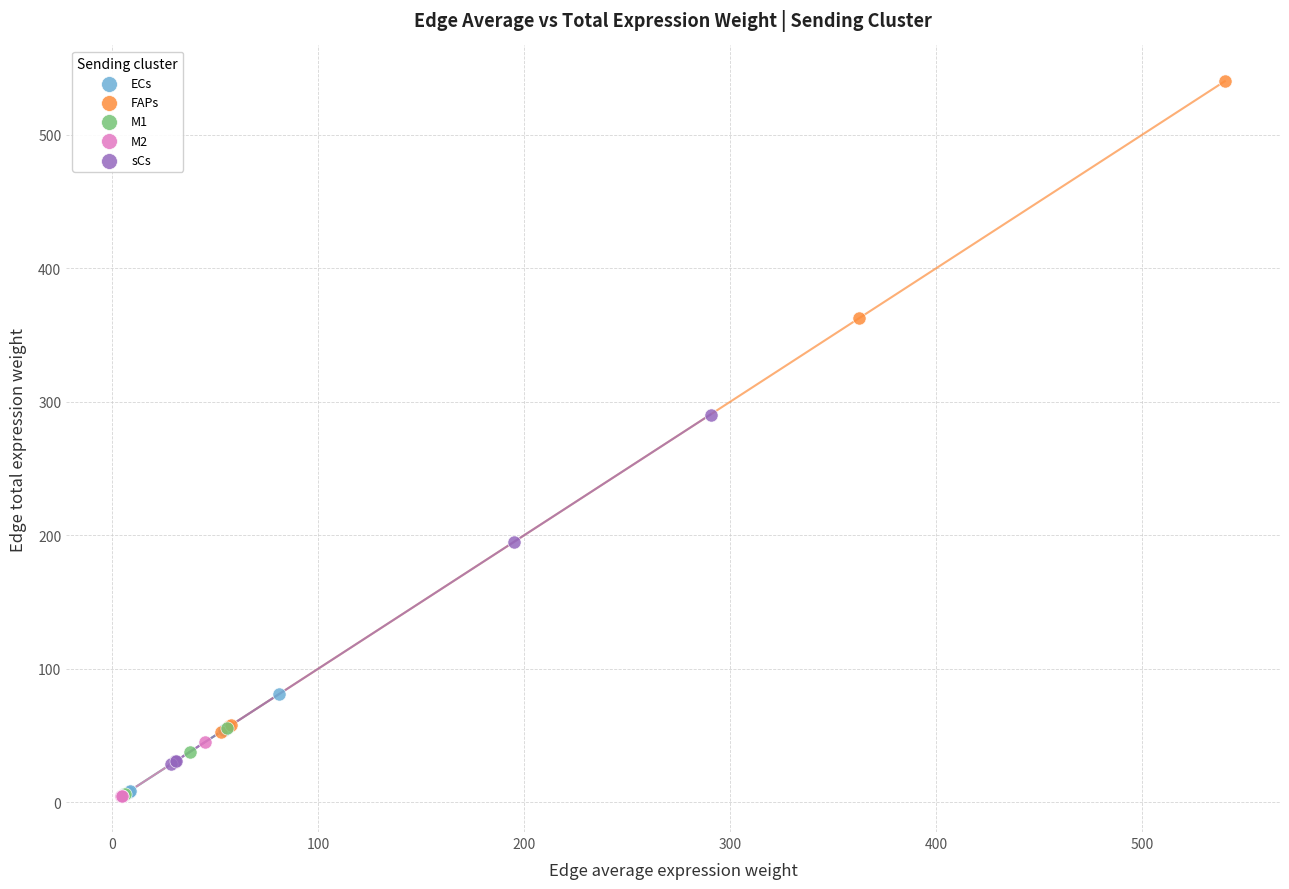

Which series has the widest spread of Y values?

FAPs